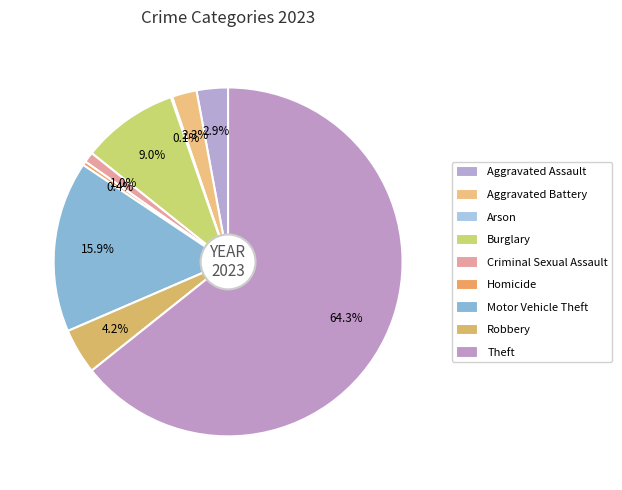

What is the ratio of the value at Robbery to the value at Motor Vehicle Theft?

0.3